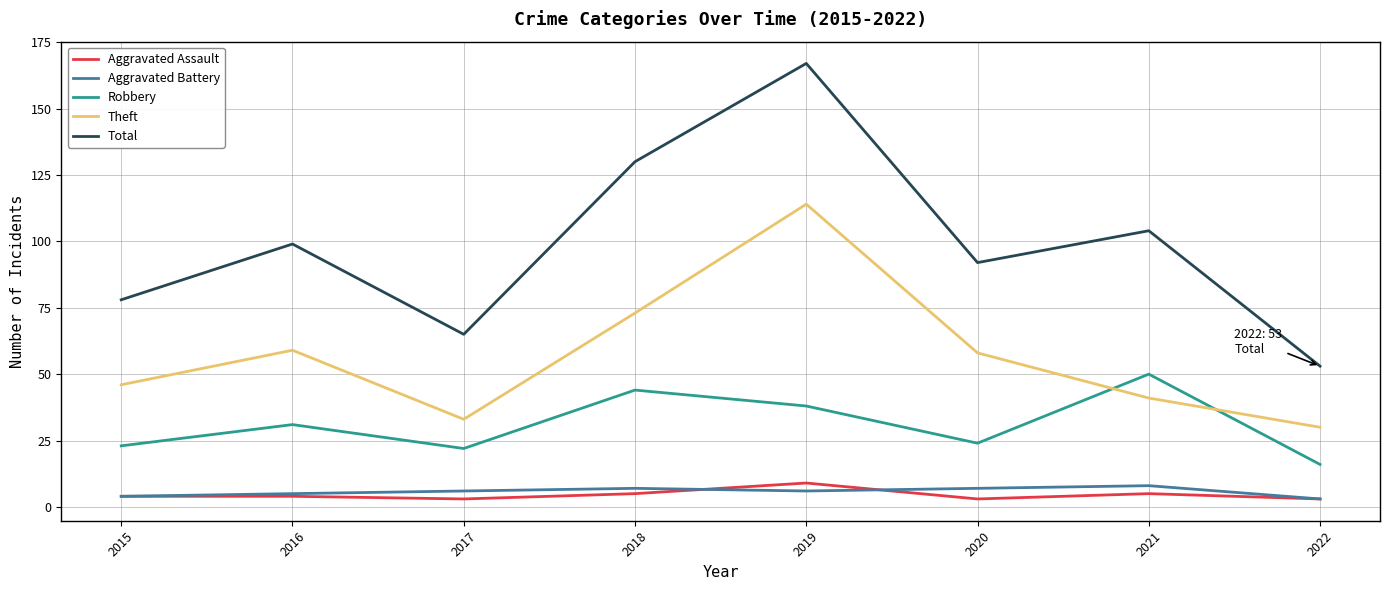

At which category is the sum across all series the highest?

2019